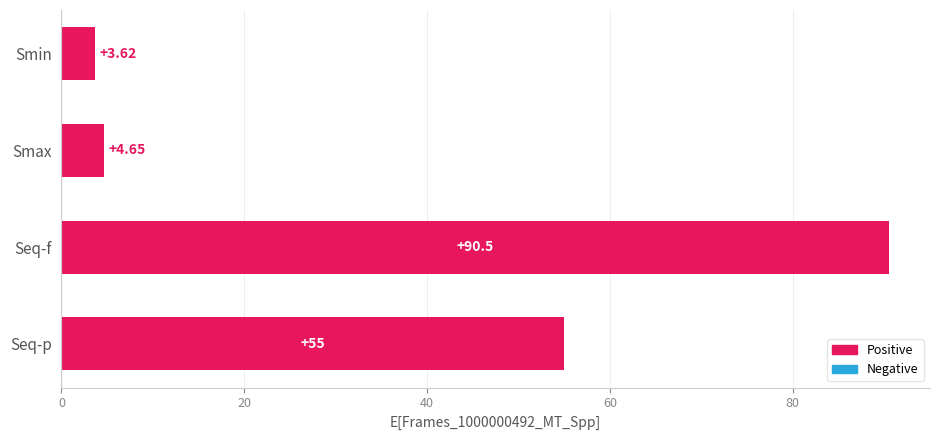

What is the sum of all values?

153.8